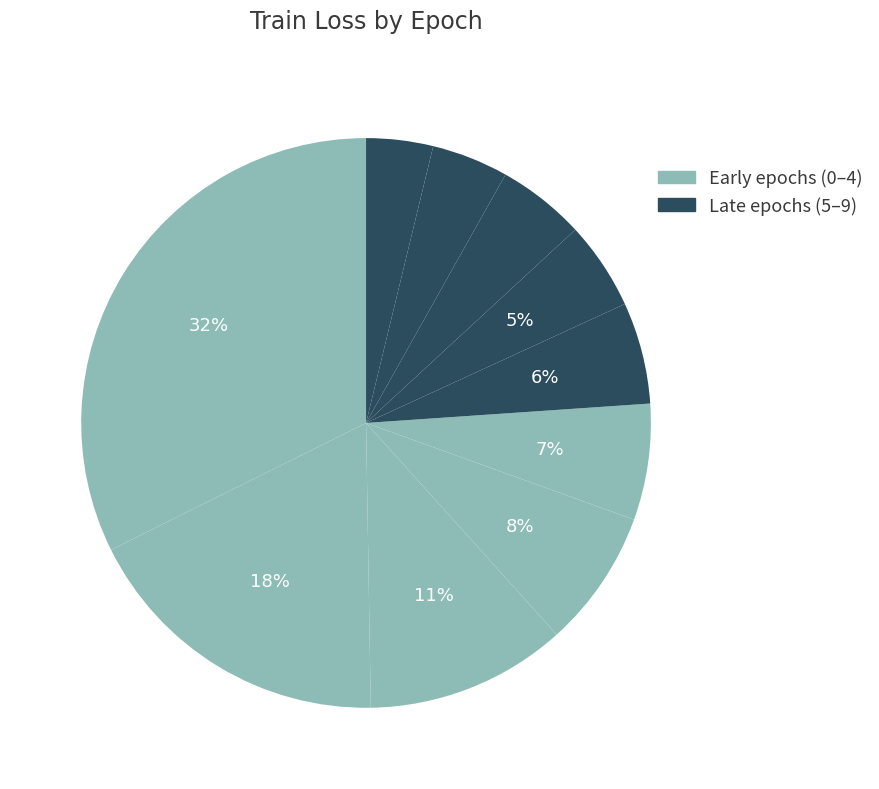

Count the number of slices in the pie.

10